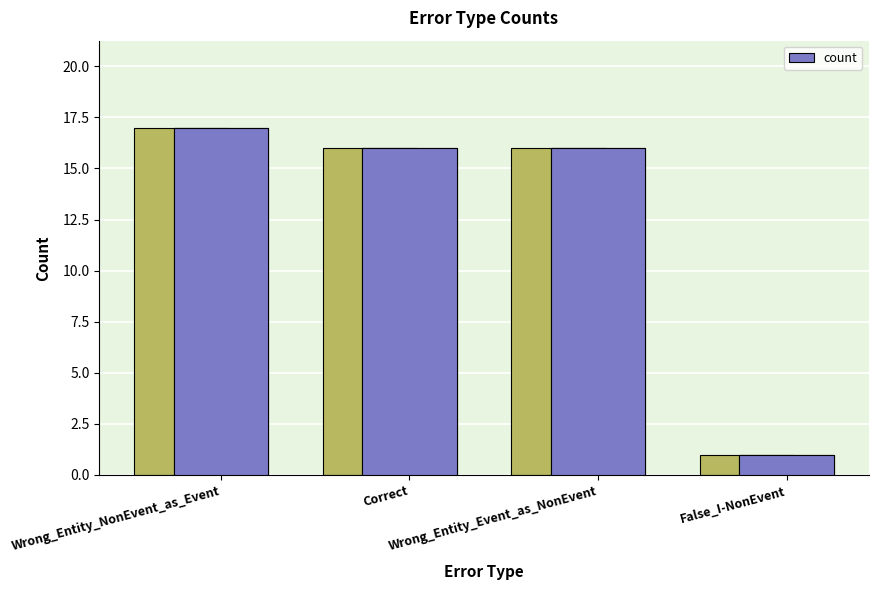

At which label is the value closest to 9?

Correct